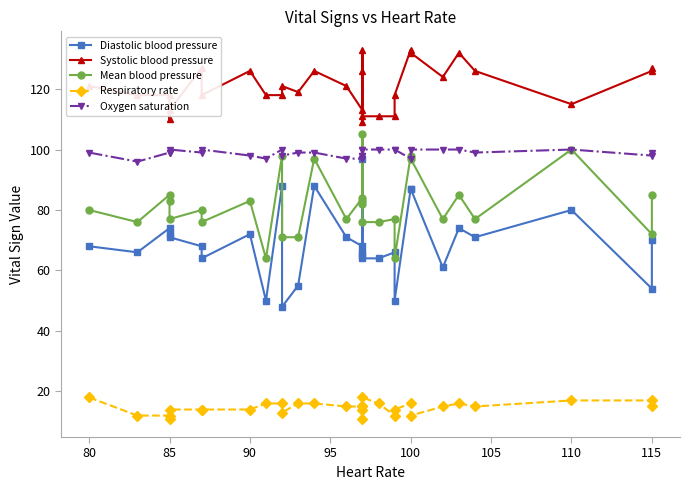

Does the chart display data point markers on the line(s)?

Yes